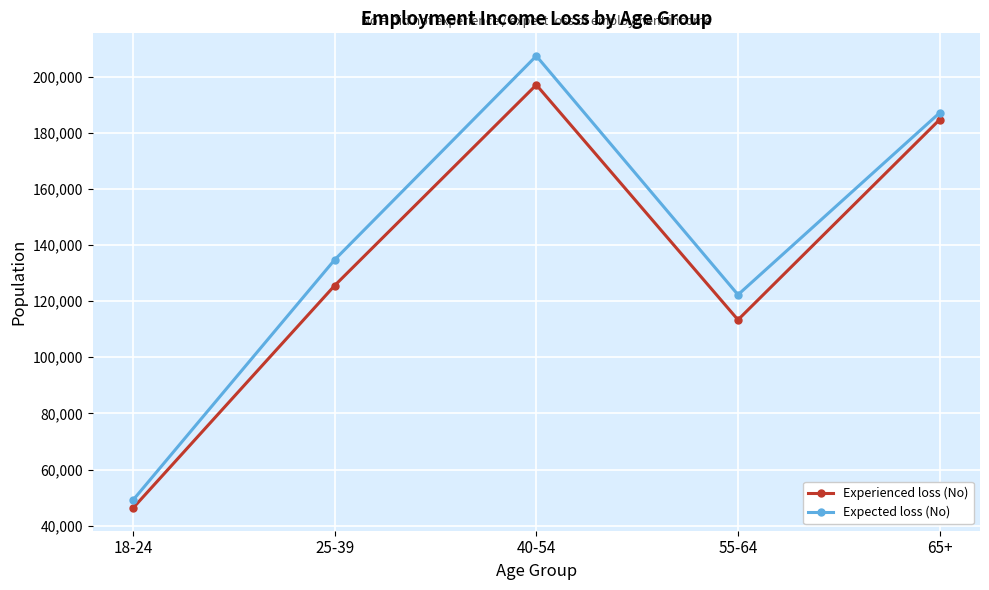

What is the difference between the Experienced loss (No) values at 55-64 and 25-39?

12202